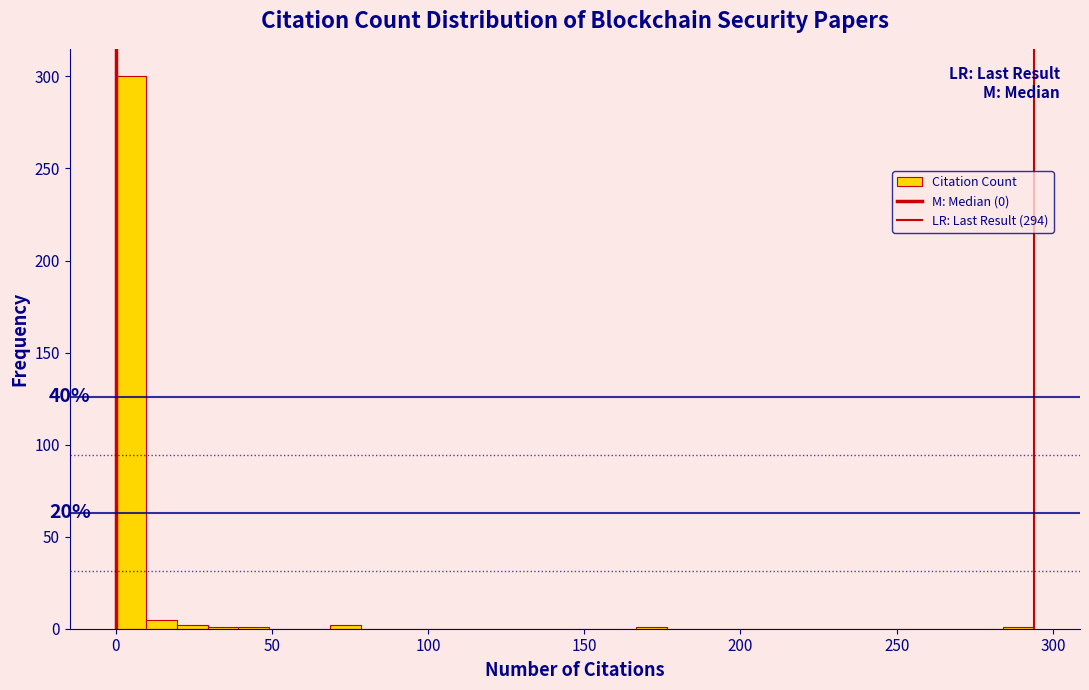

Around what value on the x-axis is the tallest bar? Give the approximate position of its centre, as read against the axis.

5